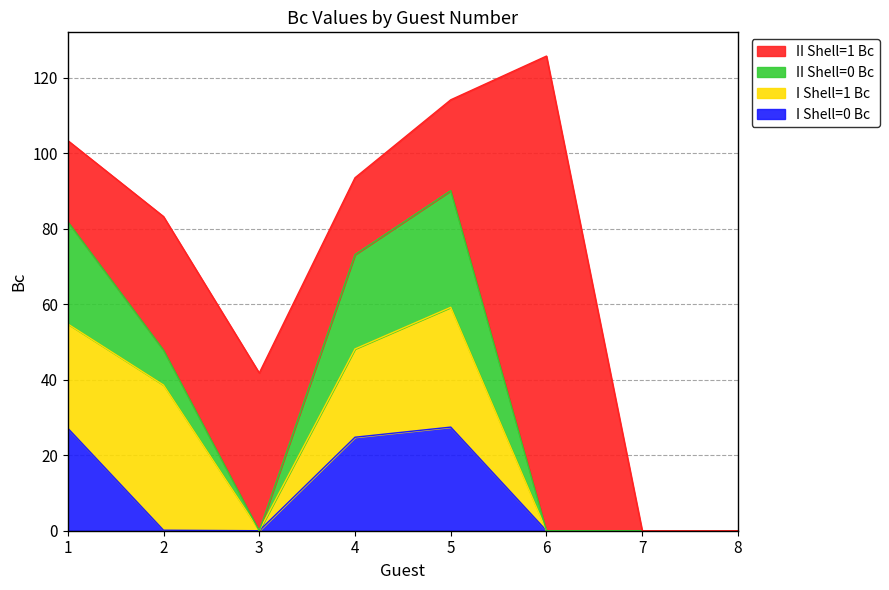

Is it true that II Shell=0 Bc equals 0.0 at 7?

True